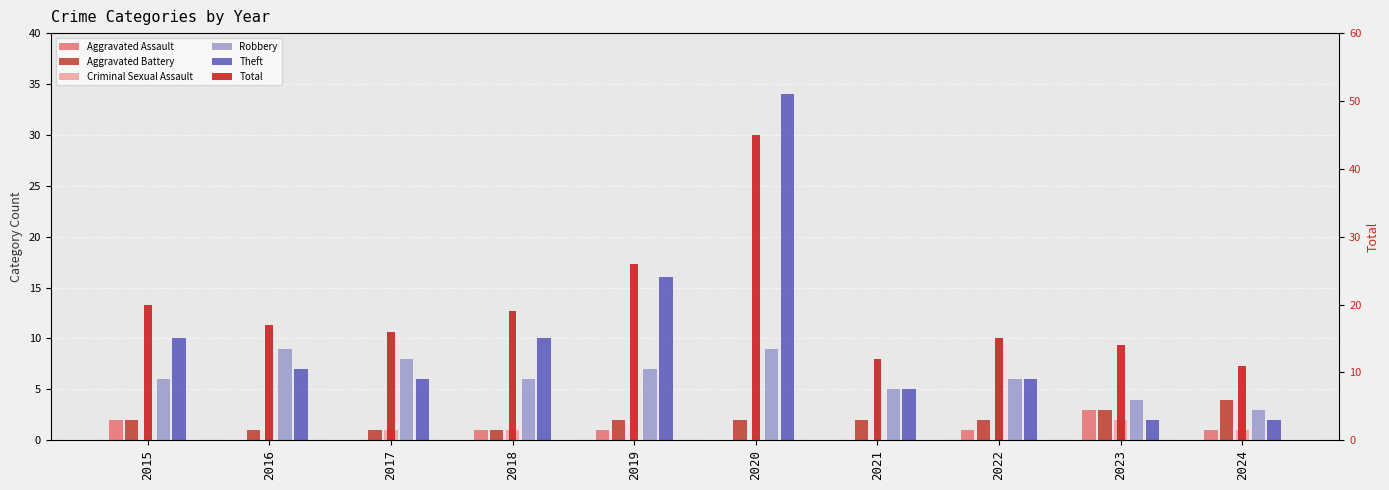

Read the Aggravated Battery value at 2016.

1